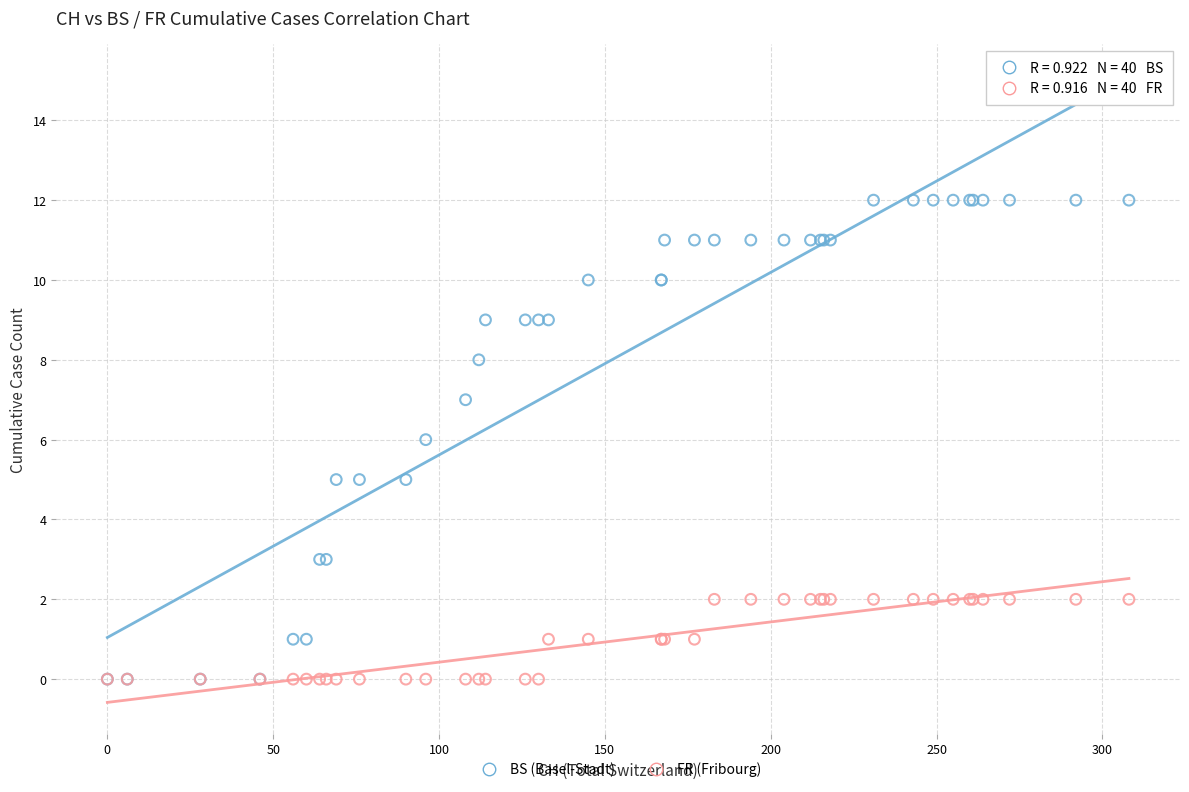

Which series reaches the maximum Y coordinate?

BS (Basel-Stadt)